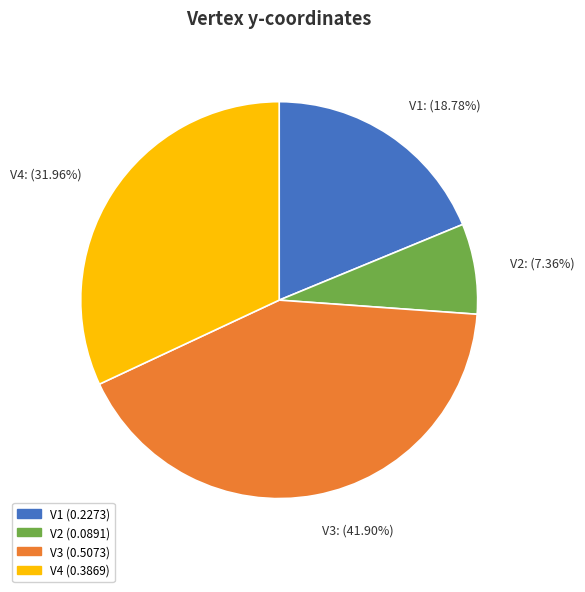

To the nearest percent, what portion does V1 represent?

19%